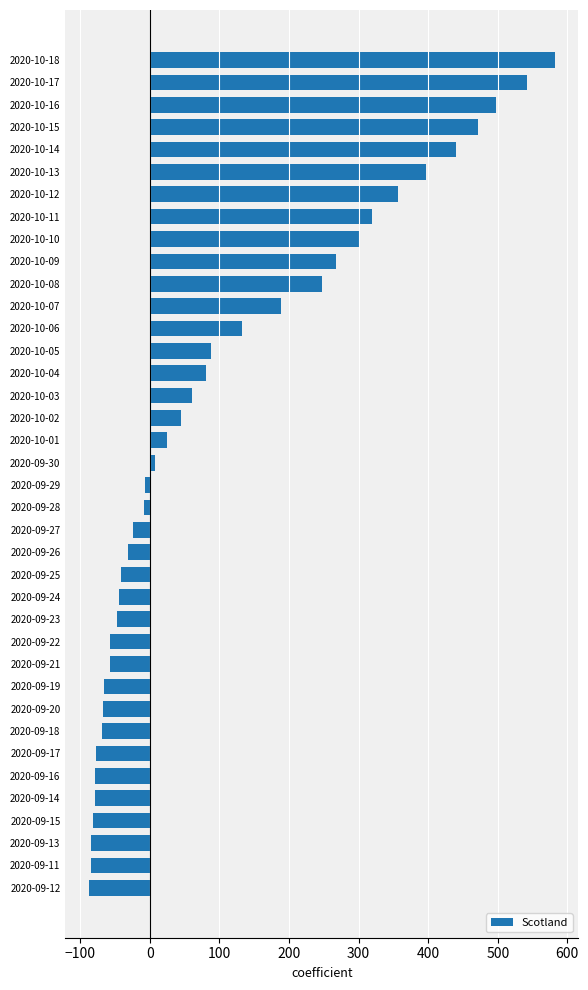

The chart shows a value of 7 at 2020-09-30. True or false?

True